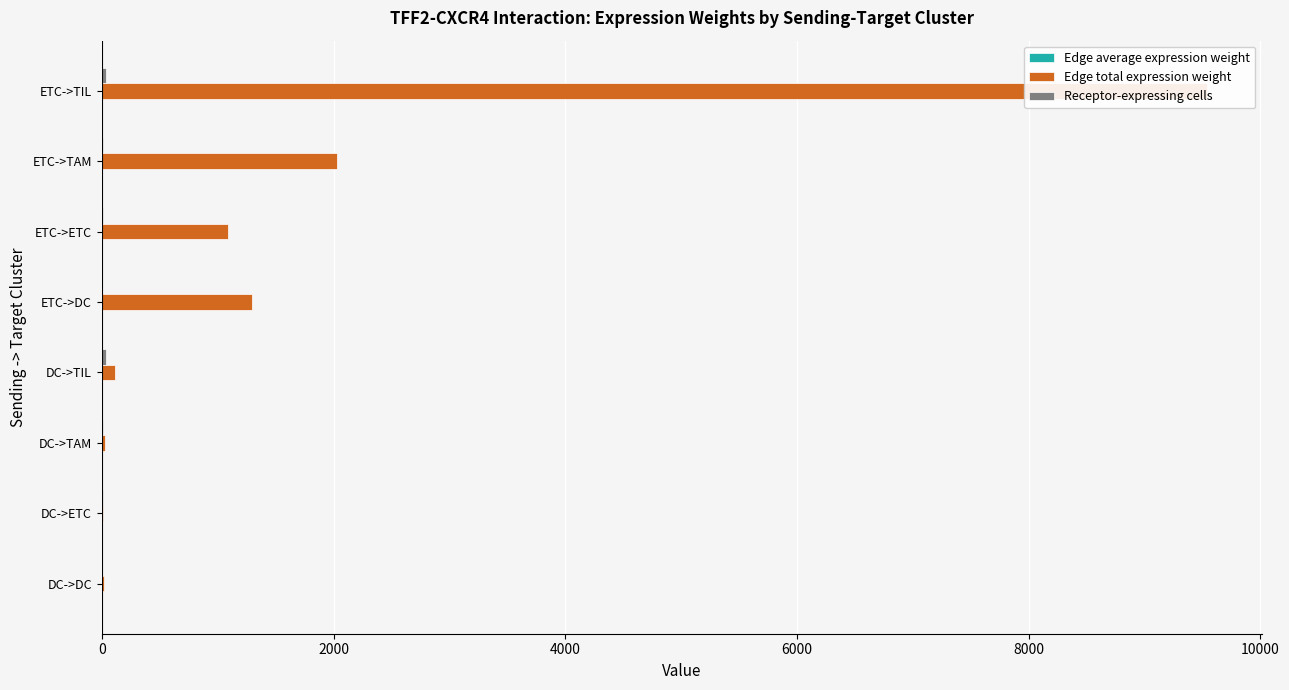

Rank the series by their maximum value, from highest to lowest.

Edge total expression weight, Receptor-expressing cells, Edge average expression weight